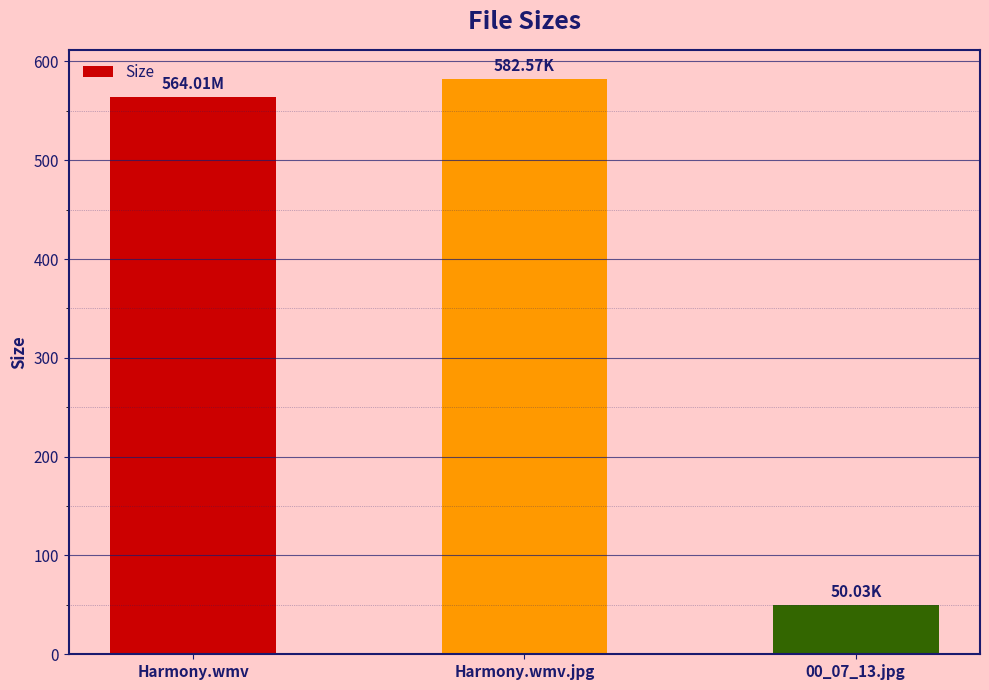

Is it true that the value at Harmony.wmv.jpg is 360.6?

False